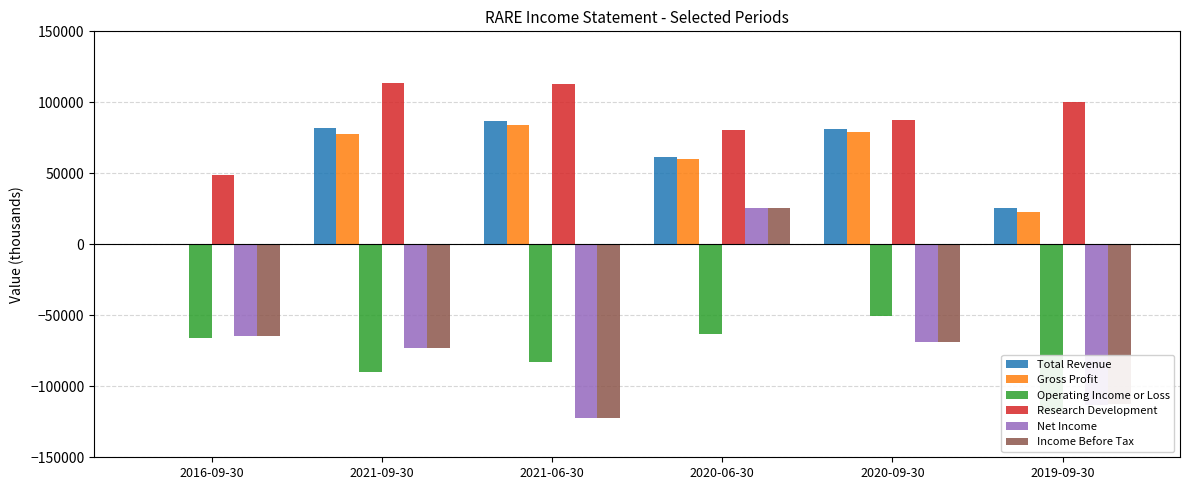

What is the difference between the Gross Profit values at 2021-06-30 and 2020-06-30?

24000